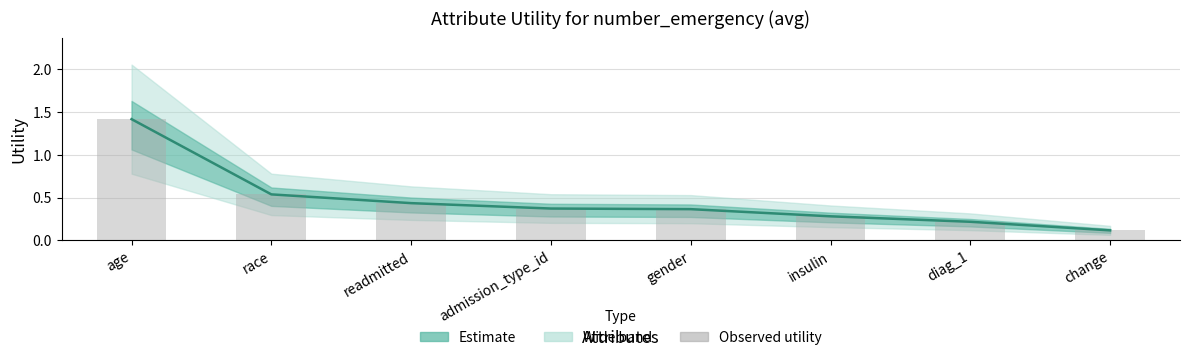

At how many categories does at least one series exceed 1?

1